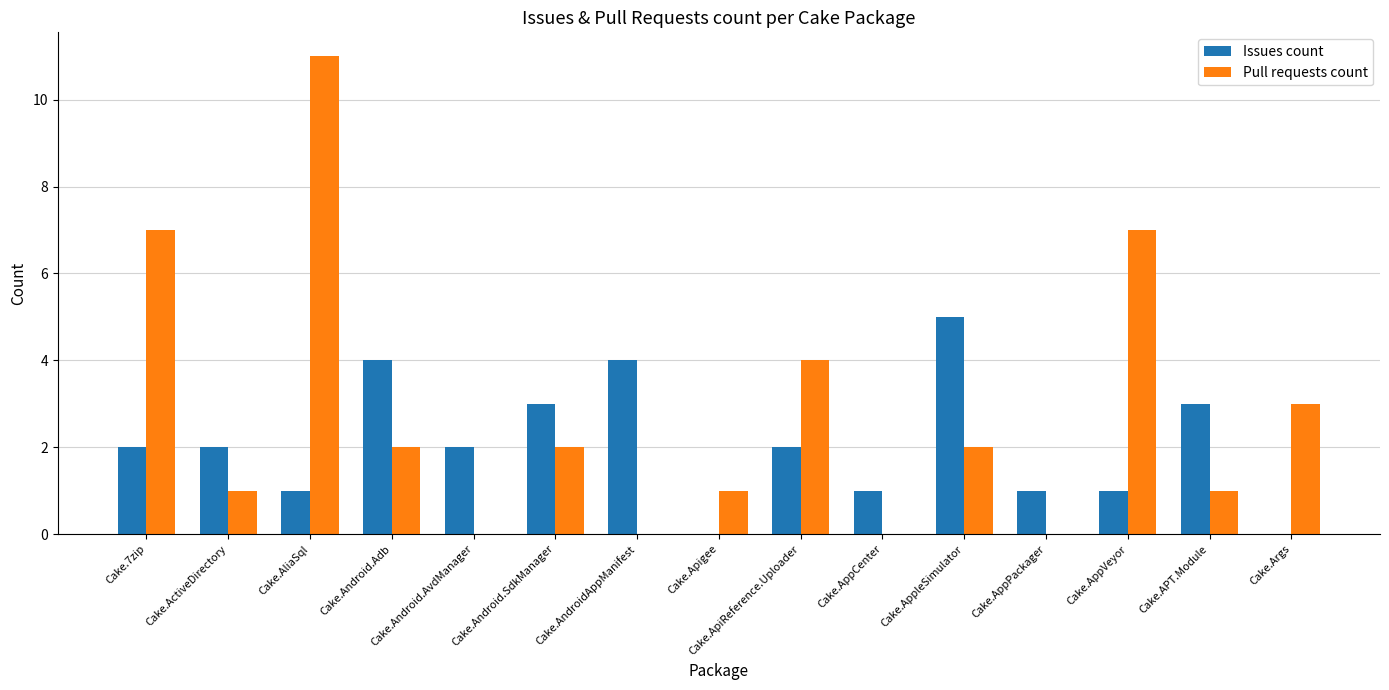

Is it true that Pull requests count equals 11 at Cake.AliaSql?

True